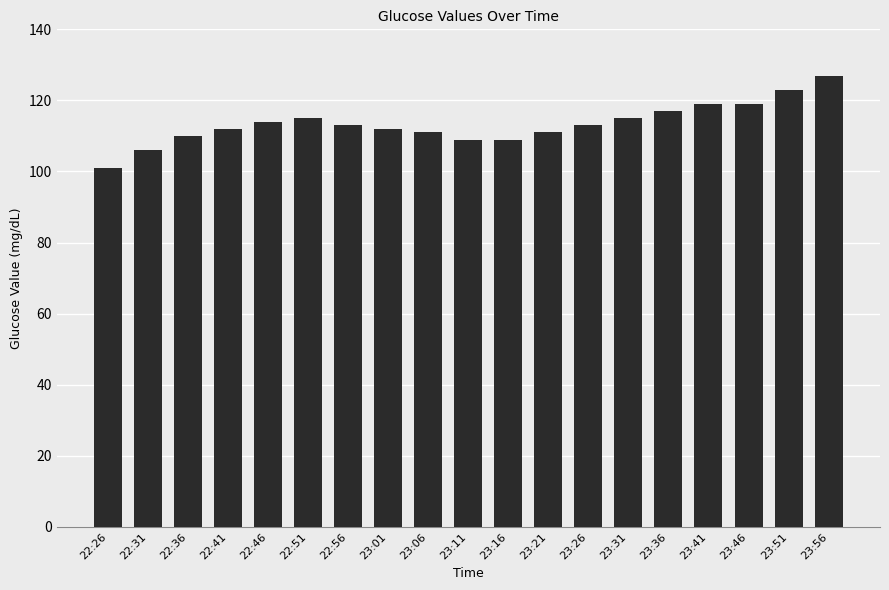

What position from the right is 23:46?

3